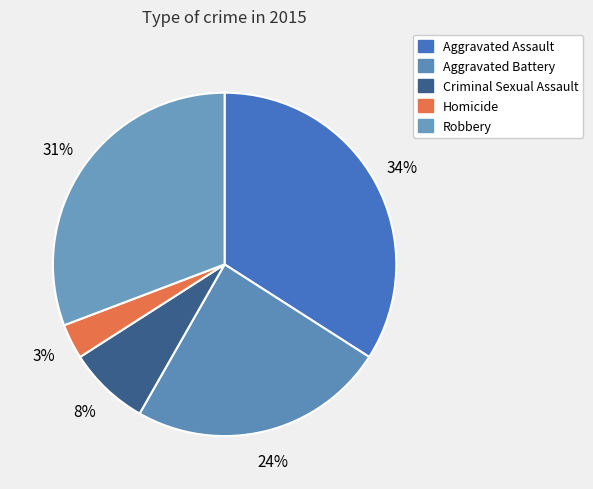

Which has a higher value, Homicide or Robbery?

Robbery